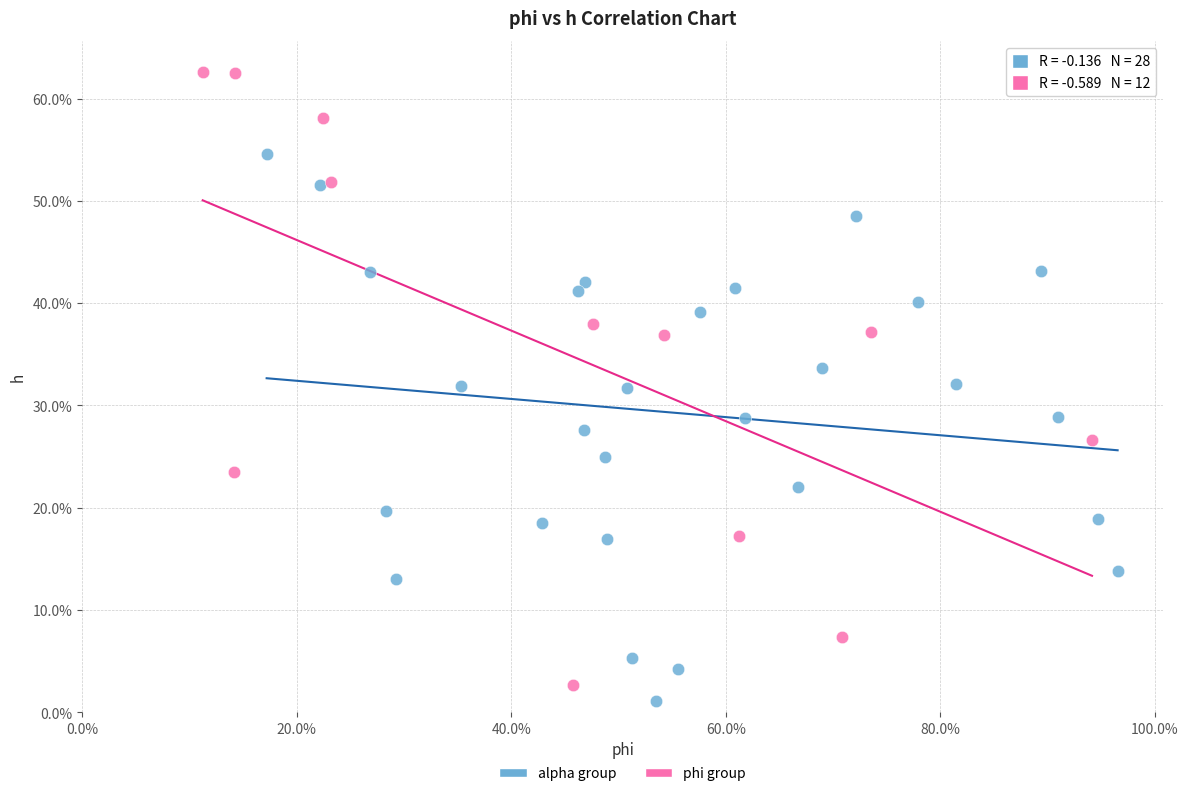

Which series has the largest Y range (max minus min)?

phi group